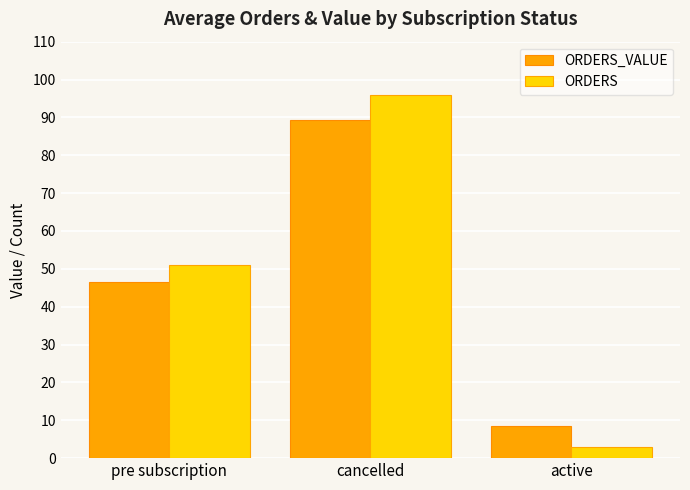

At which category is the sum across all series the highest?

cancelled